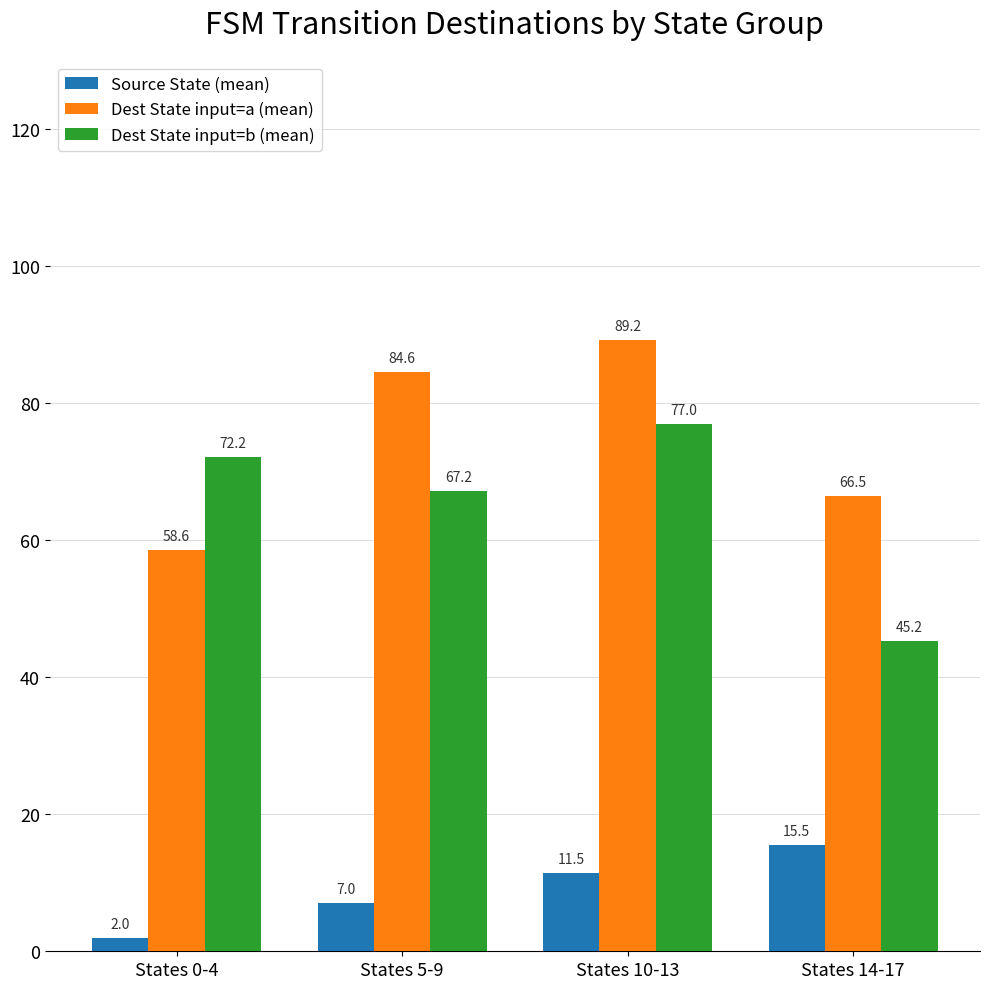

Is it true that Dest State input=b (mean) equals 69.1 at States 14-17?

False